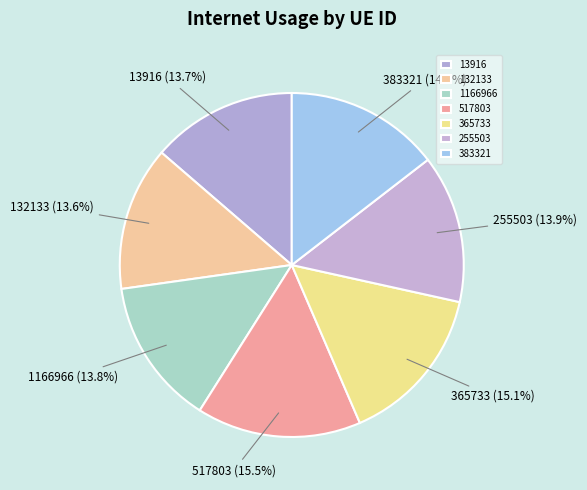

Count the number of slices in the pie.

7